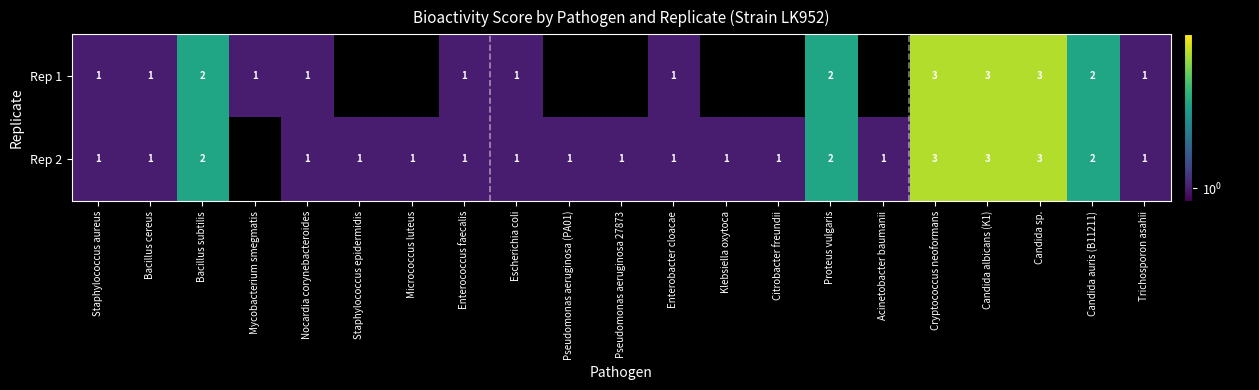

At how many categories does at least one series exceed 1?

6